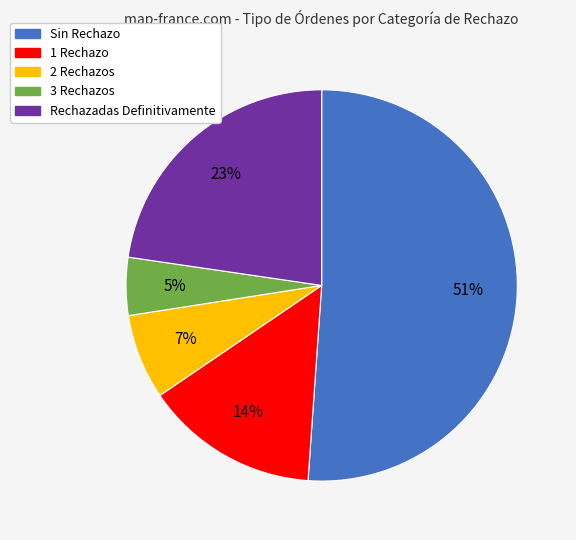

The 1 Rechazo slice represents 5% of the pie. True or false?

False